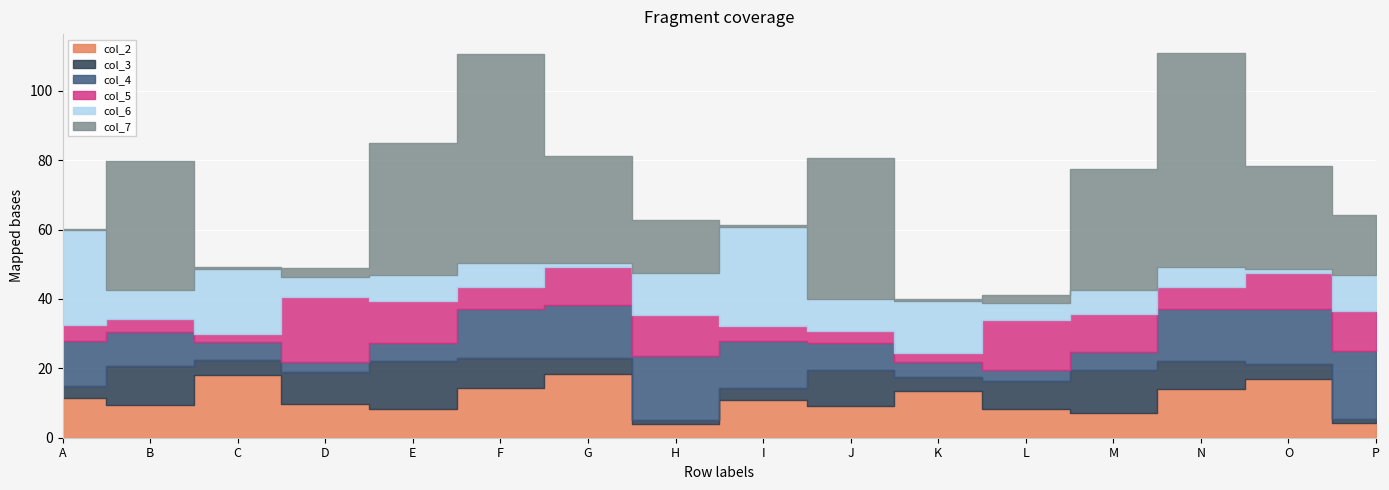

Rank the series by their maximum value, from lowest to highest.

col_3, col_2, col_5, col_4, col_6, col_7